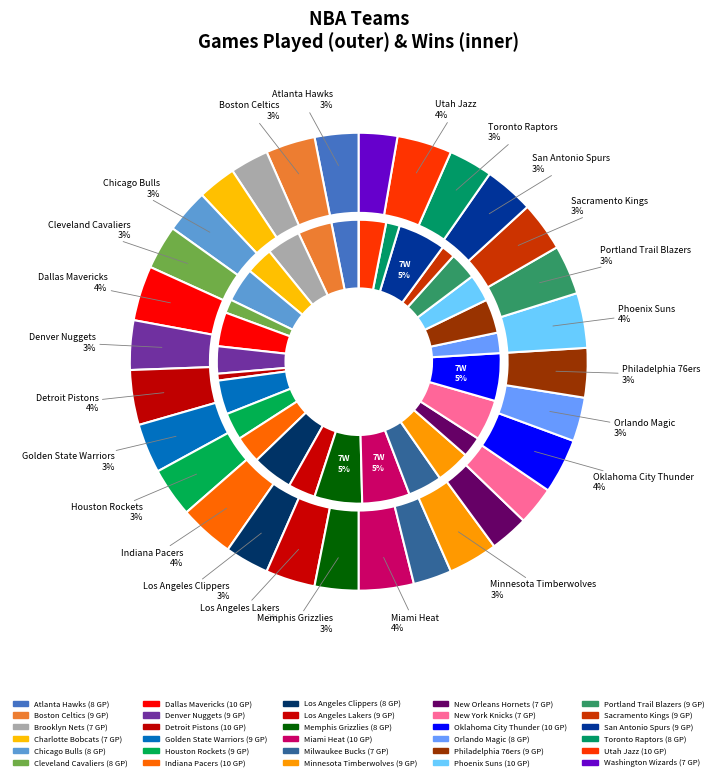

What percentage is the Golden State Warriors slice, to the nearest percent?

3%